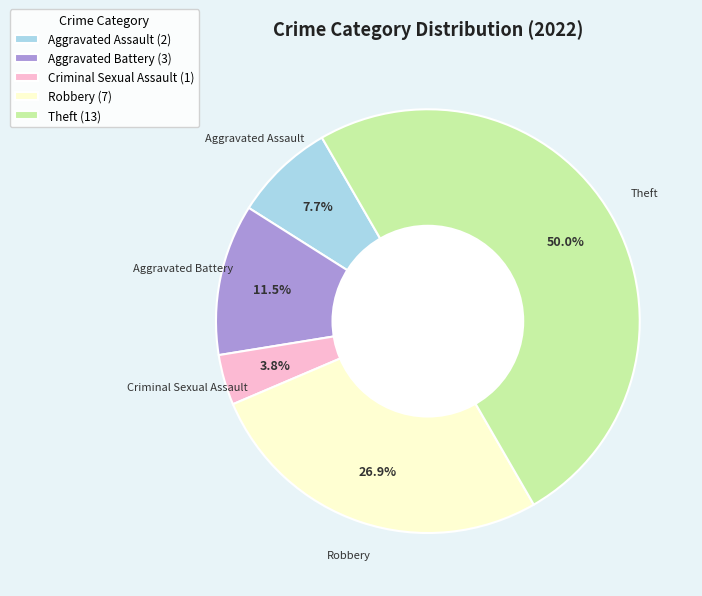

What percentage is NOT represented by Aggravated Assault?

92.3%